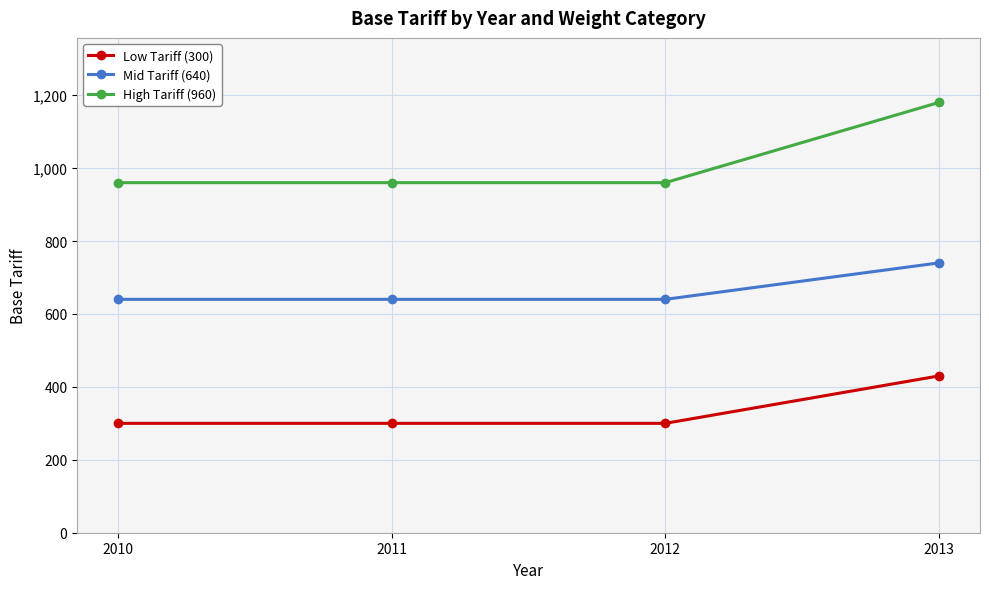

True or false: High Tariff (960) and Low Tariff (300) cross at least once.

False